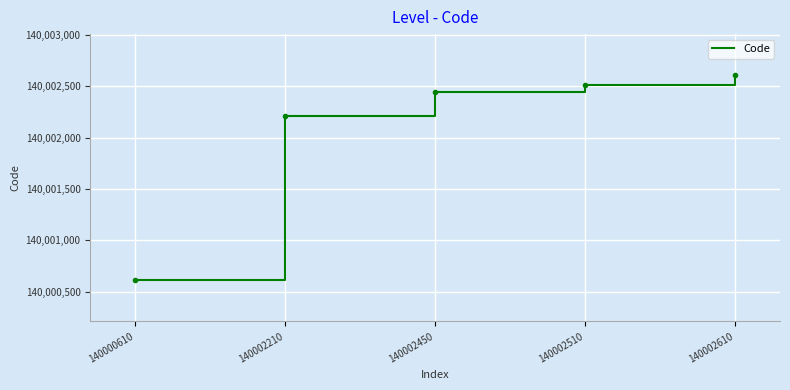

Reading left to right, list all the values displayed in this chart.

140000610=140000610	140002210=140002210	140002450=140002450	140002510=140002510	140002610=140002610